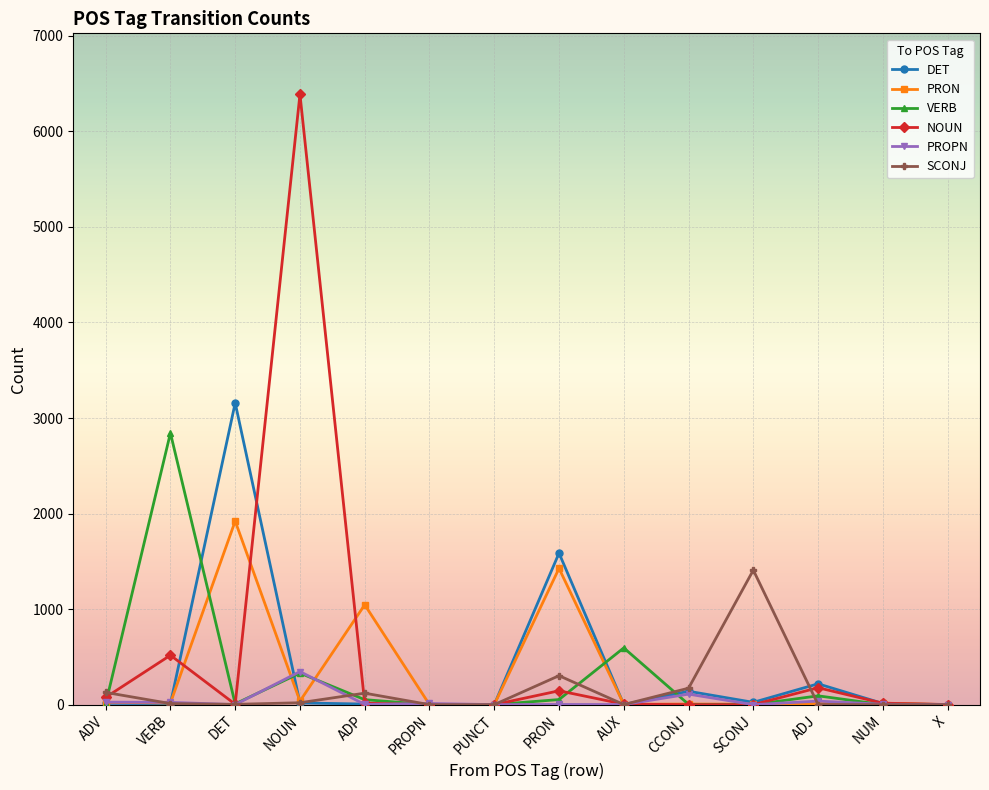

Which category has the highest value in the DET series?

DET